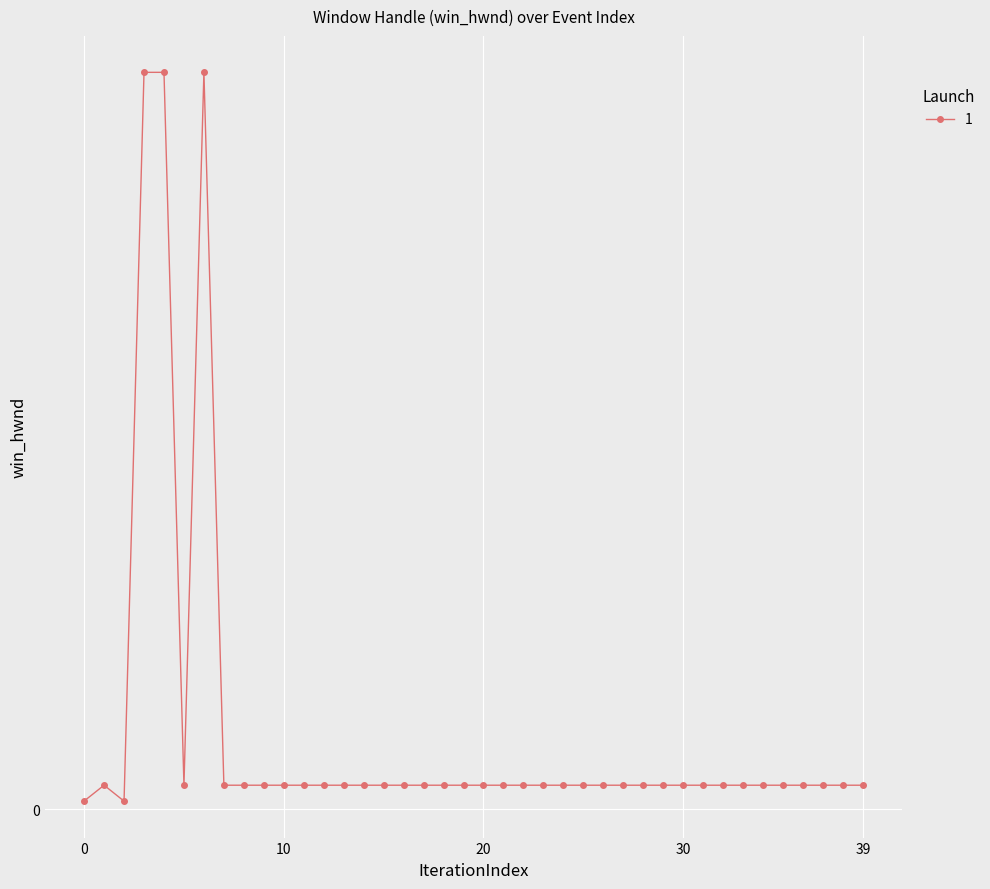

Is this an area chart (filled region under the line)?

No